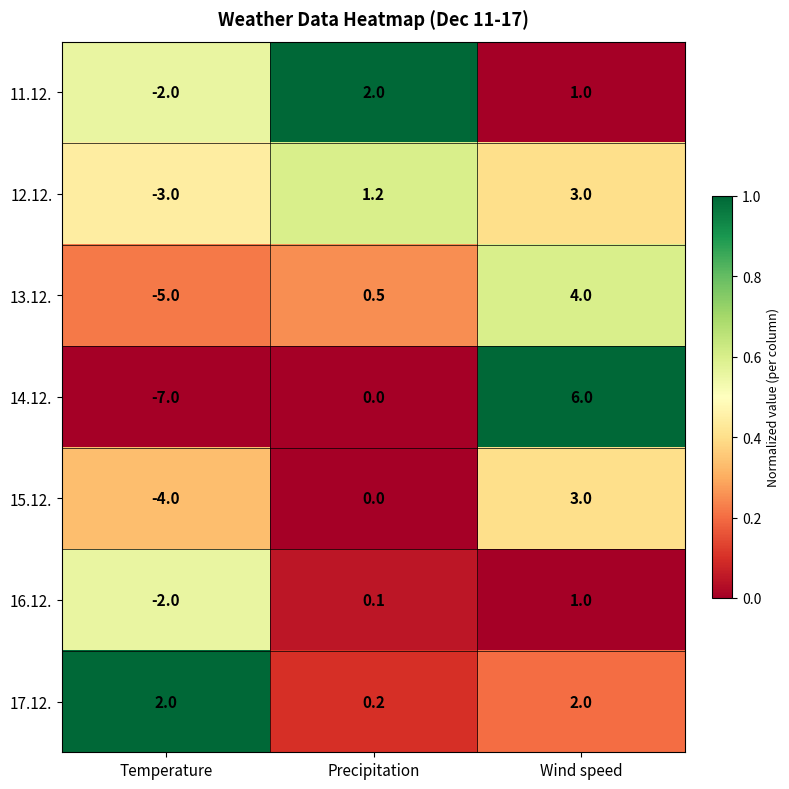

Which series has the largest total across all categories?

17.12.